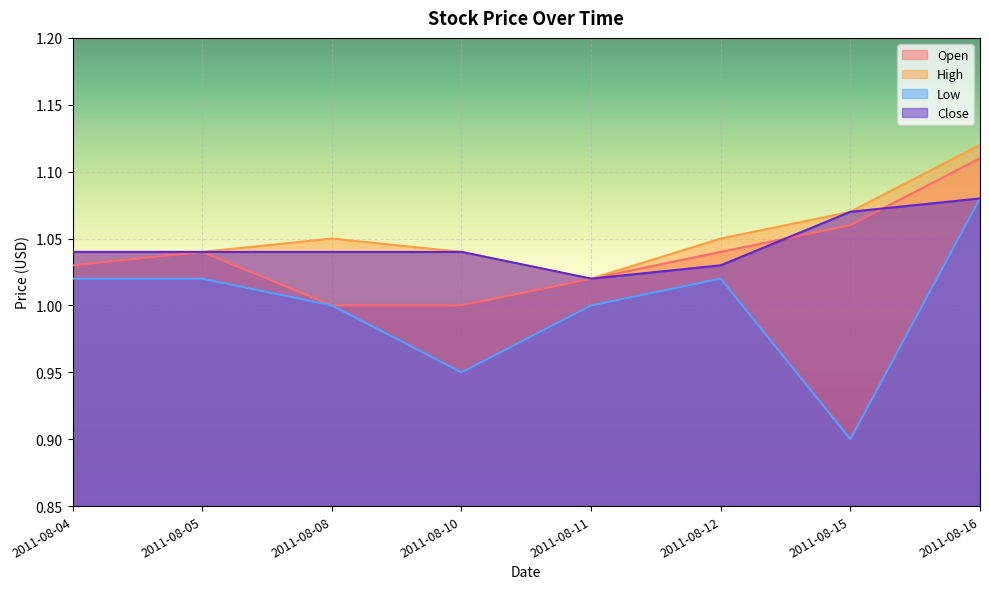

What is the sum of the Open values at 2011-08-12 and 2011-08-11?

2.1